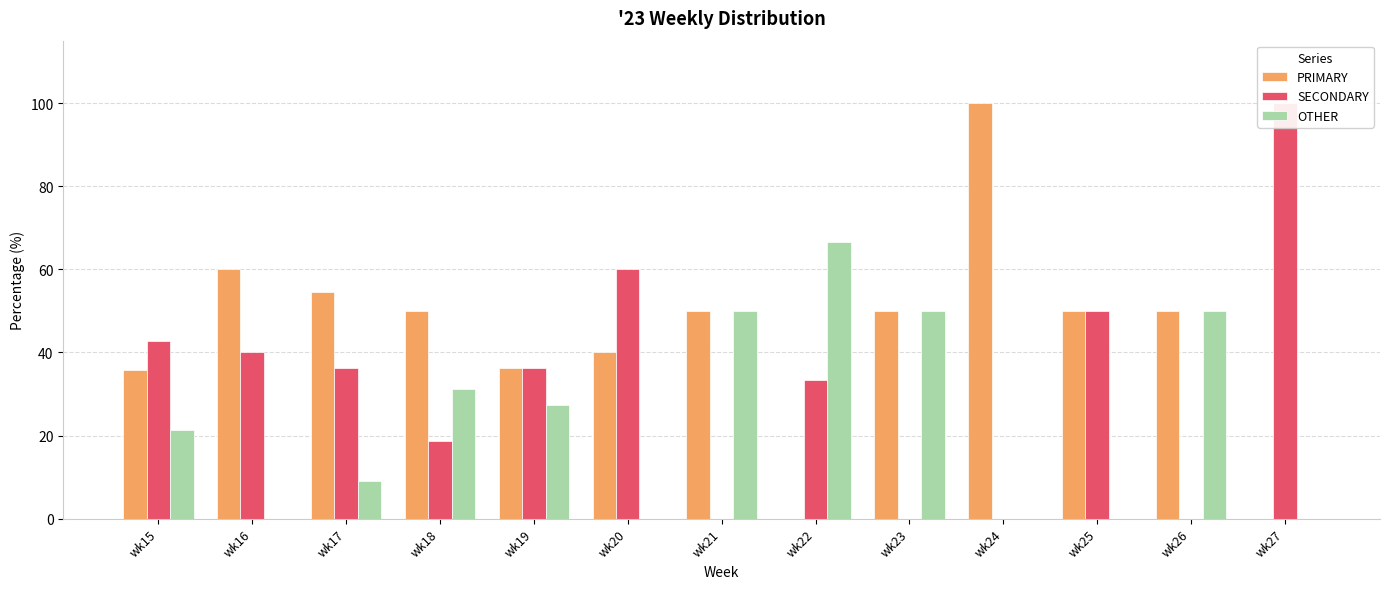

Are the bars grouped side by side (vs. stacked)?

Yes